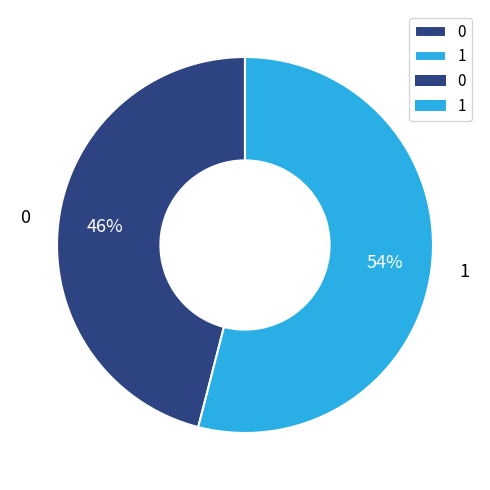

To the nearest percent, what is the combined percentage of 0 and 1?

100%